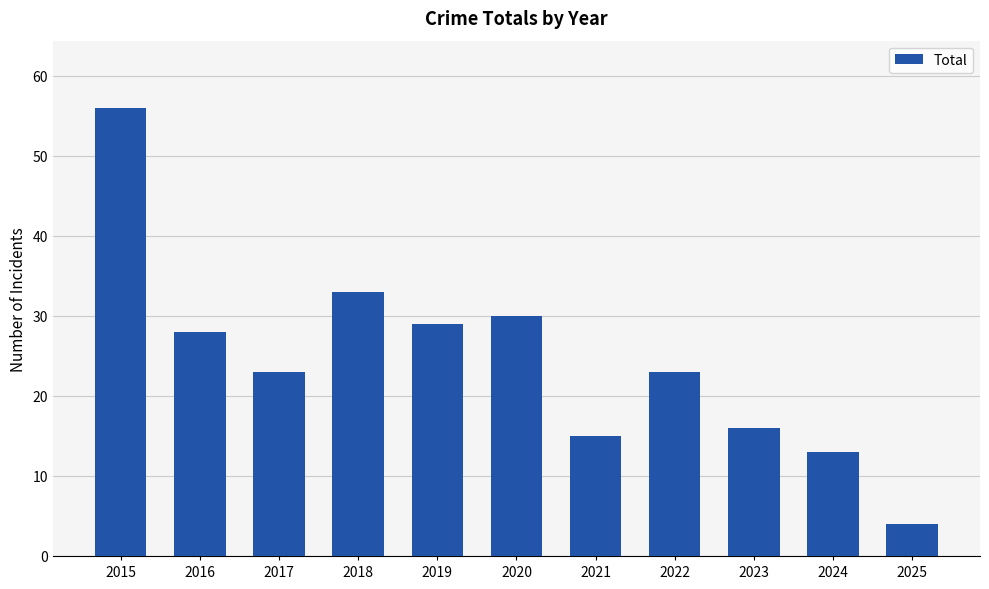

Count the number of data series in this chart.

1